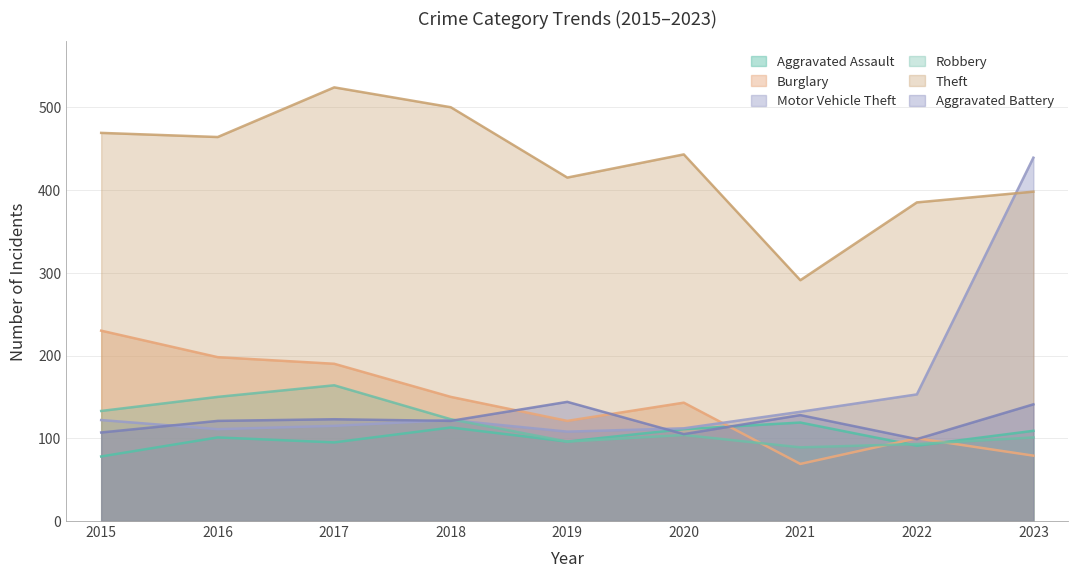

What is the value of the Theft point at the 2nd from the left?

464